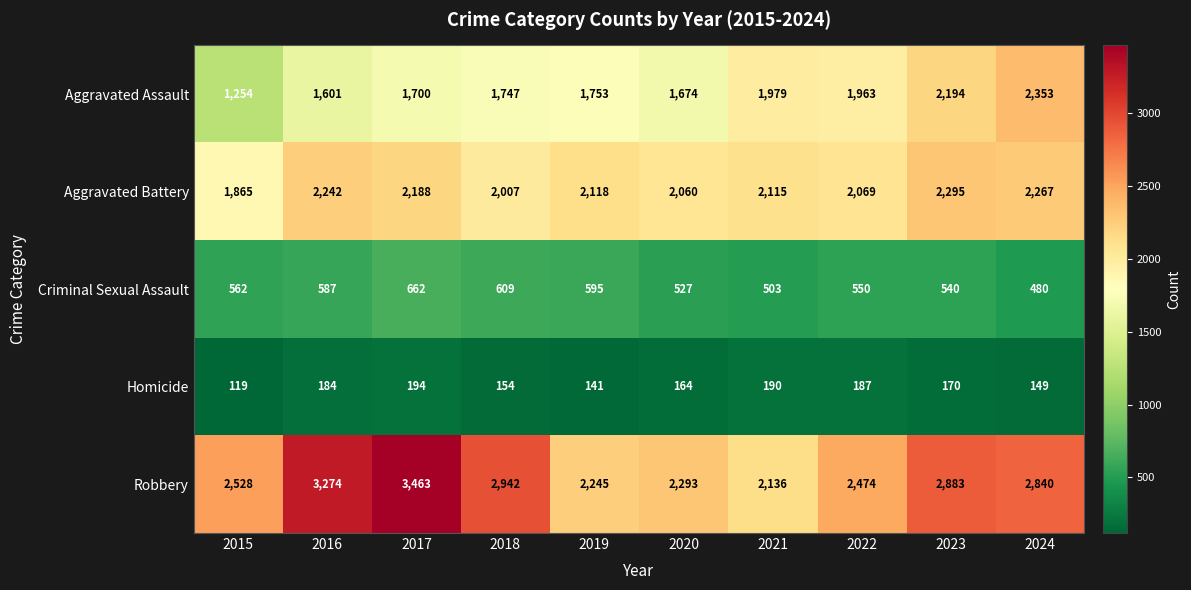

What is the difference between the Robbery values at 2021 and 2018?

806